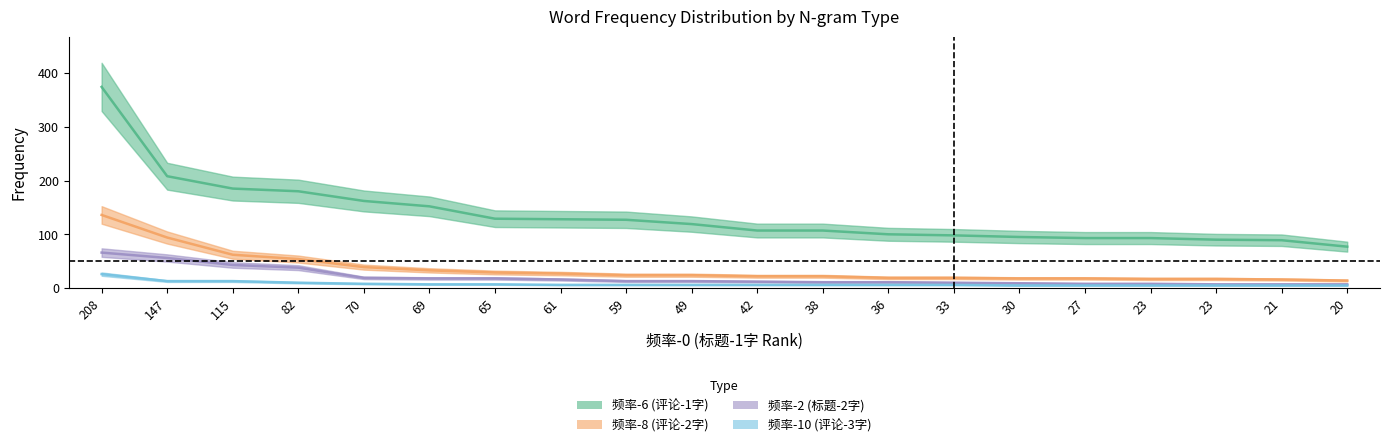

What is the sum of the 频率-2 (标题-2字) values at 59 and 27?

21